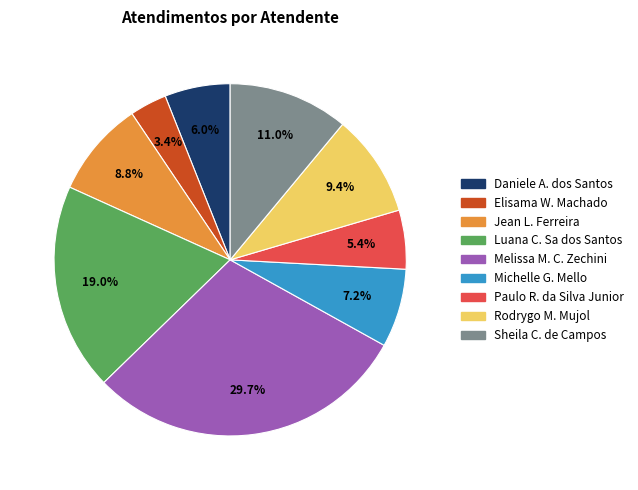

Does any single category account for the majority?

No